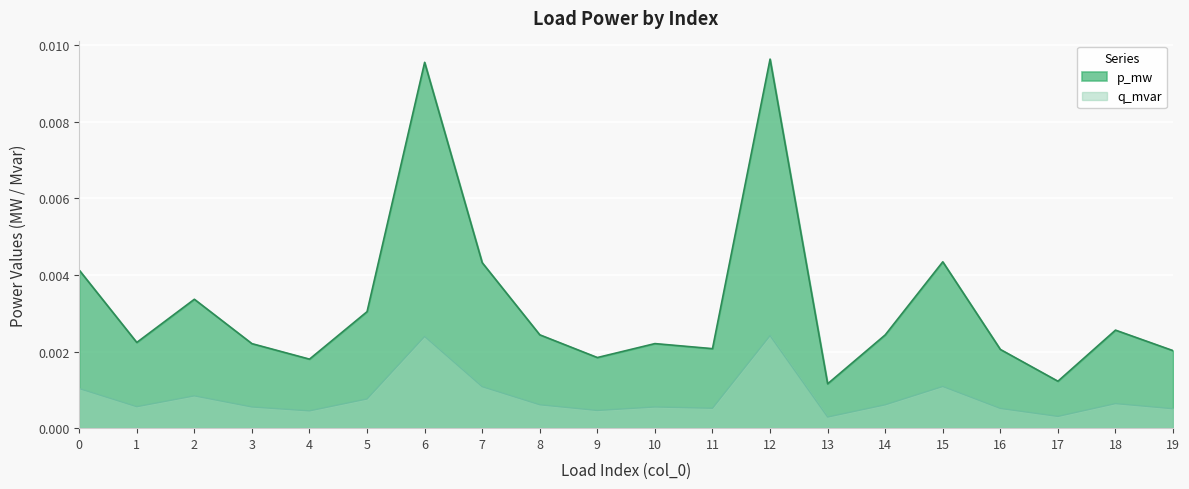

How many lines are shown in the chart?

2